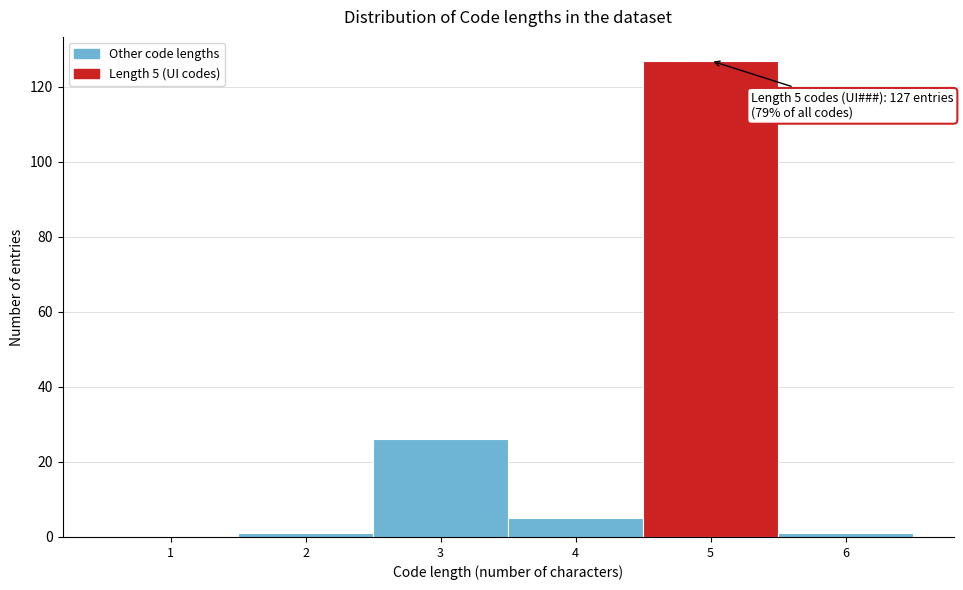

Reading left to right, what are all the values shown in this chart?

1=0	2=1	3=26	4=5	5=127	6=1